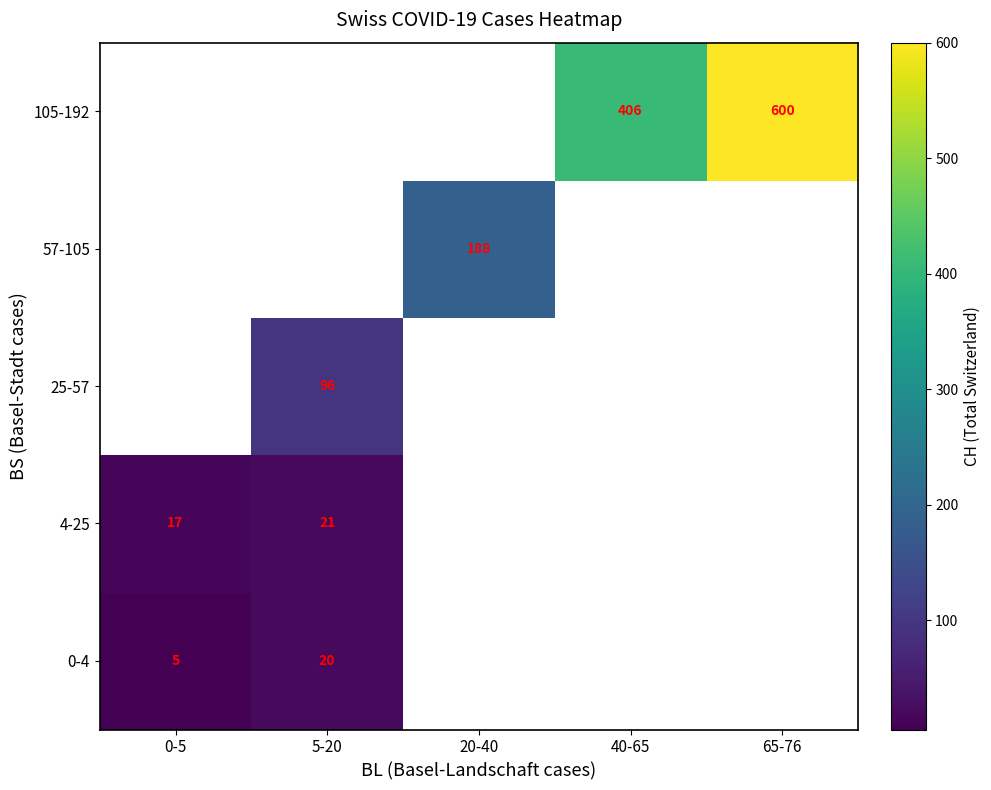

Read the 105-192 value at 40-65.

405.5